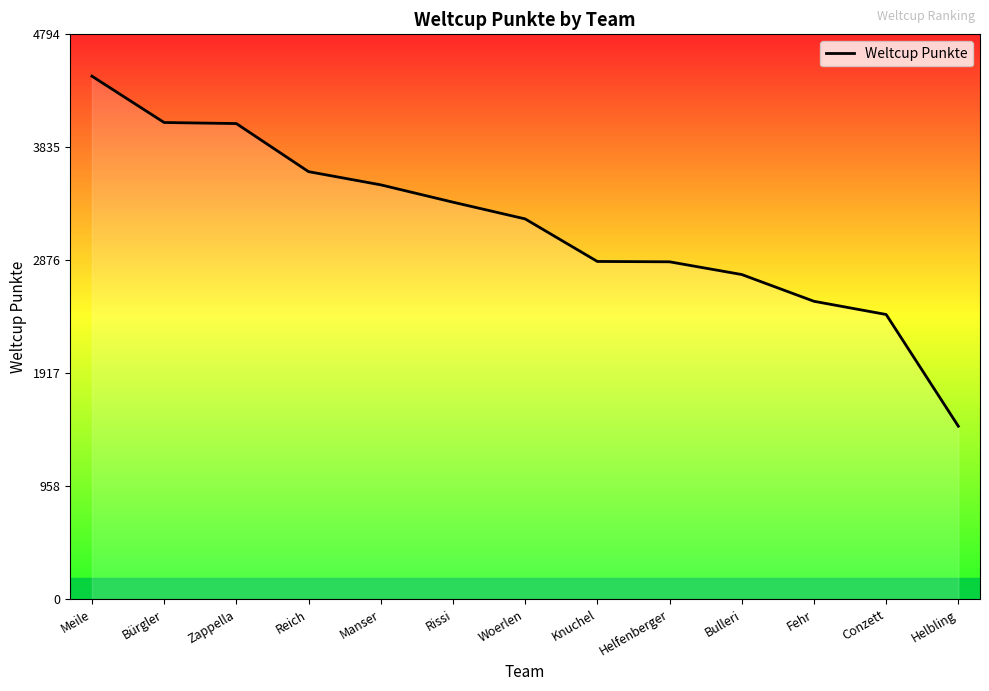

What is the greatest value displayed?

4439